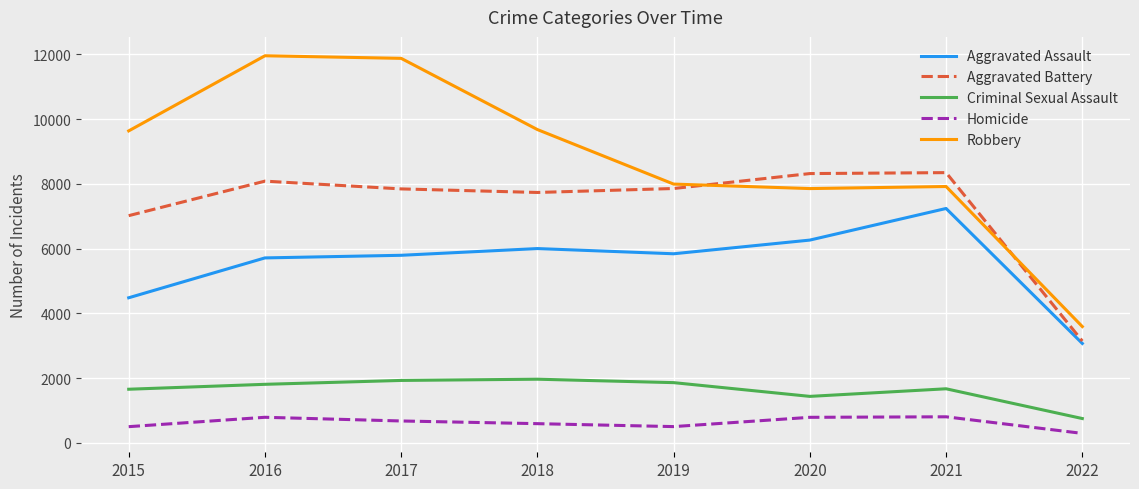

Which series changed the most between 2016 and 2019?

Robbery